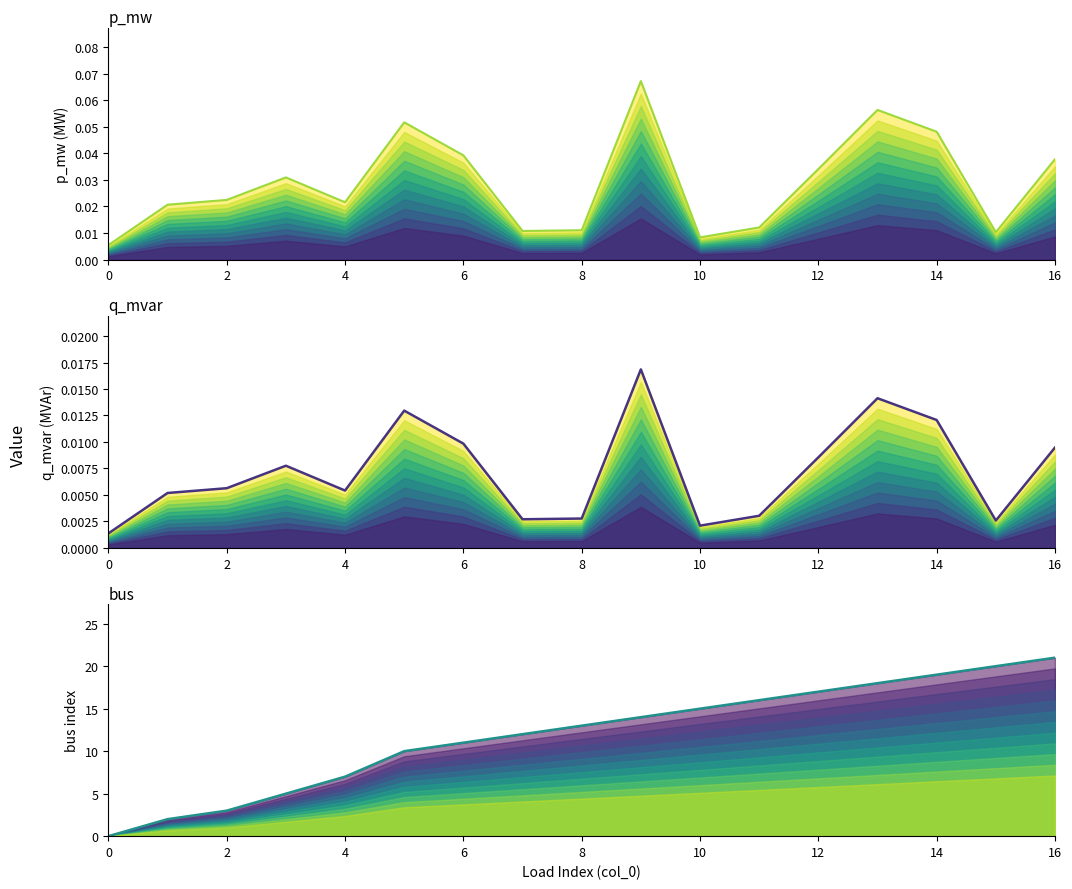

True or false: p_mw (top) and q_mvar (top) intersect in this chart.

False